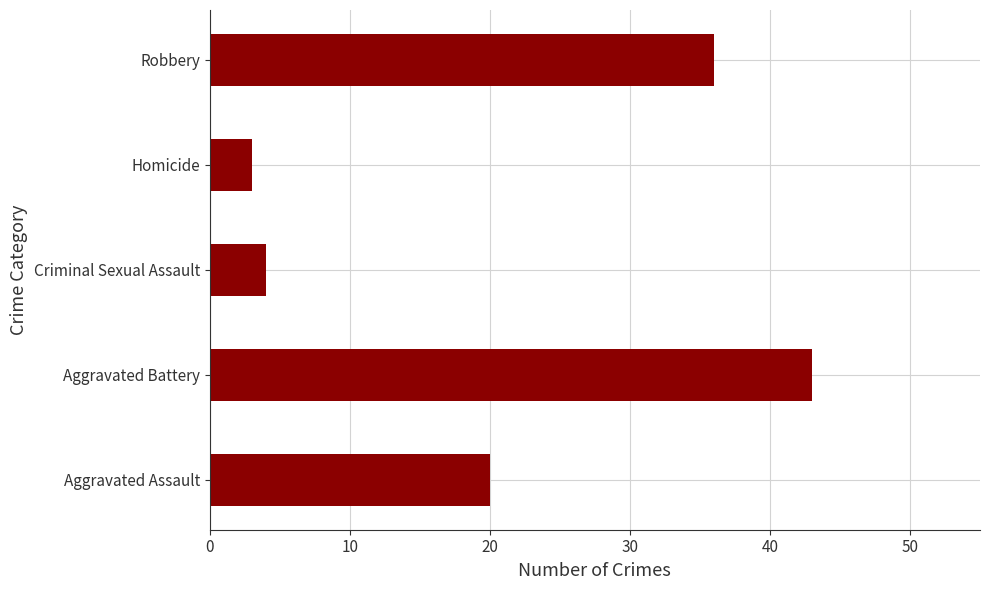

What is the approximate value at Aggravated Assault, to the nearest 10?

20